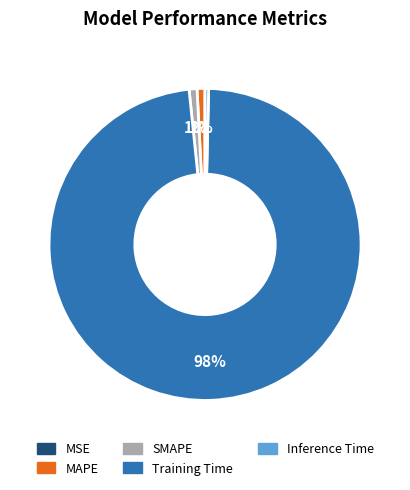

To the nearest percent, what is the difference between the largest and smallest slice percentages?

98%